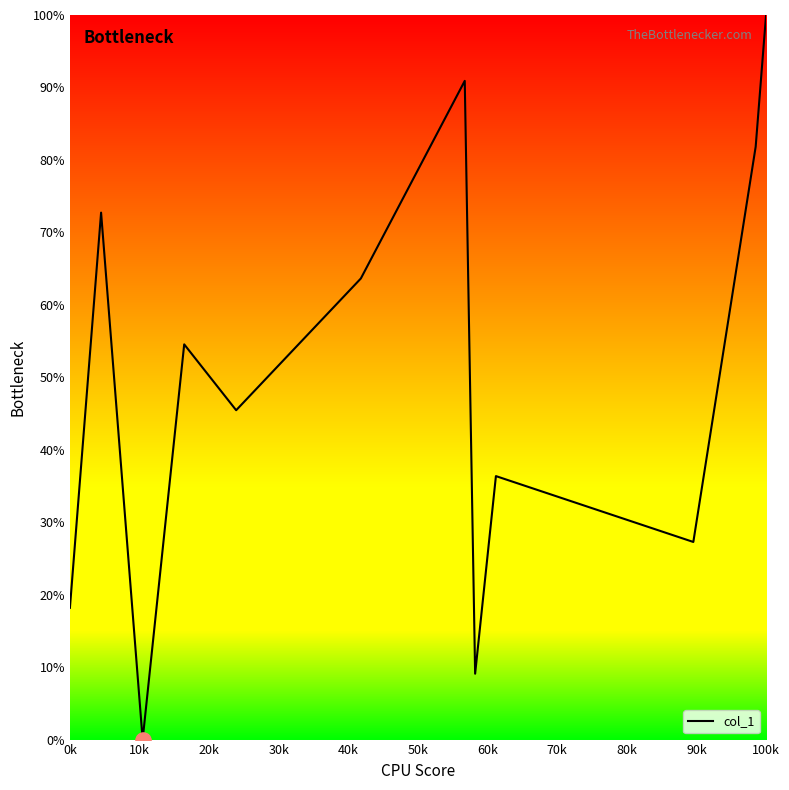

What is the difference between the maximum and minimum values?

100.0